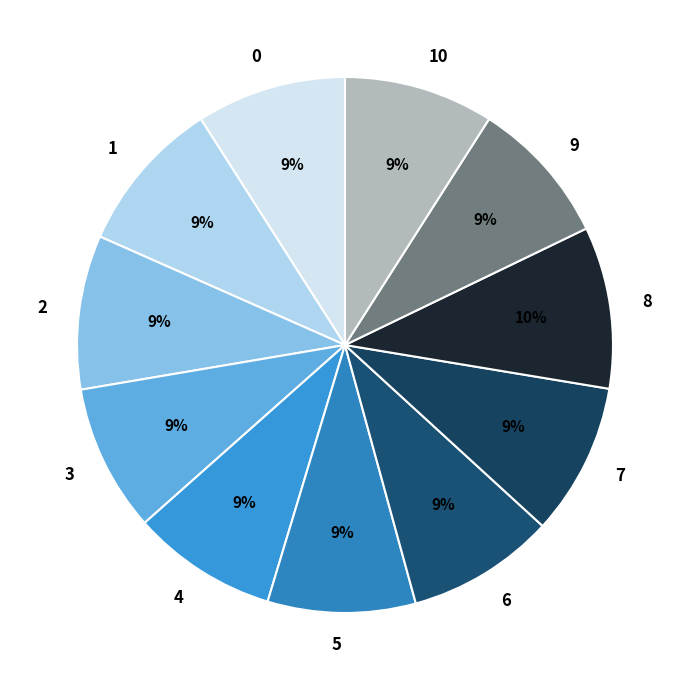

How many slices are in this pie chart?

11